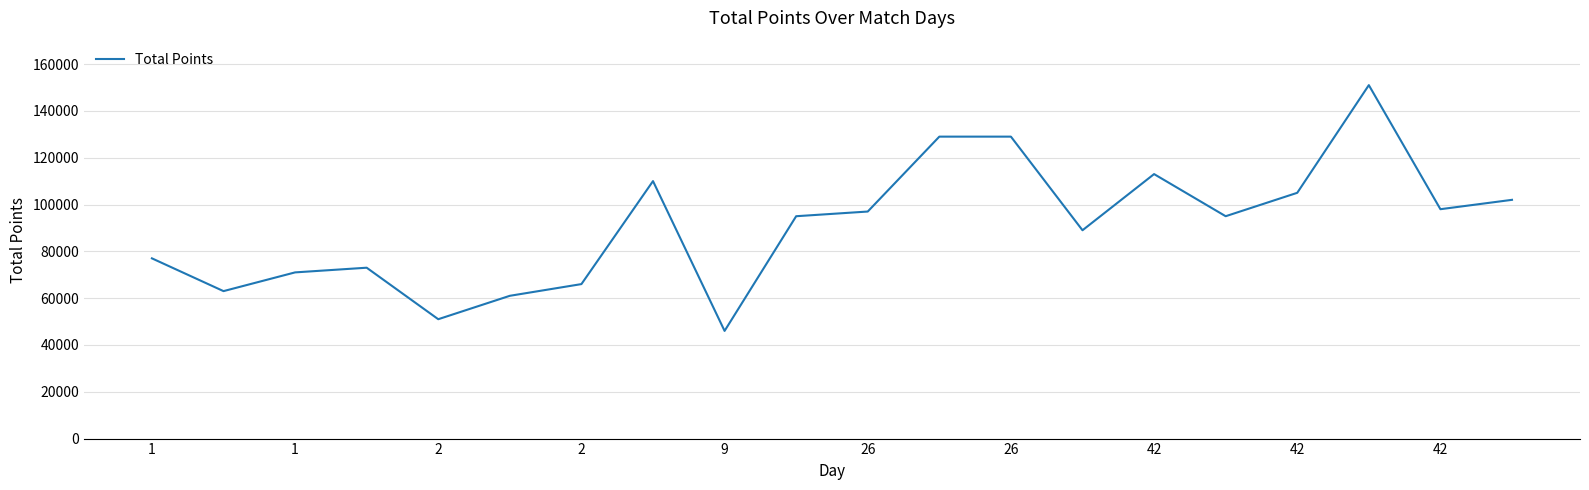

What is the average value?

91